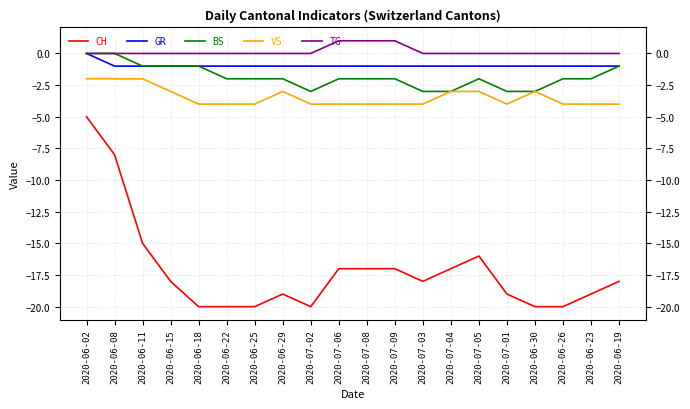

Which series has the largest total across all categories?

TG